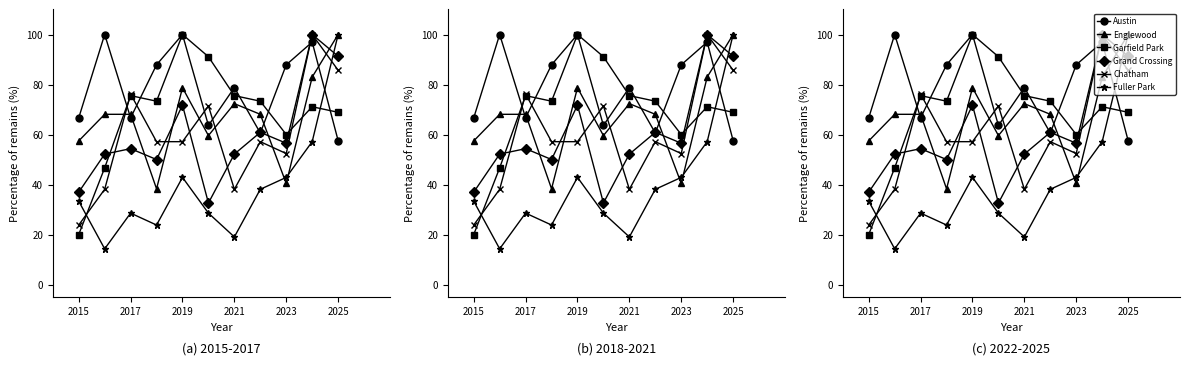

True or false: Englewood has more than 0 interior local peaks.

True